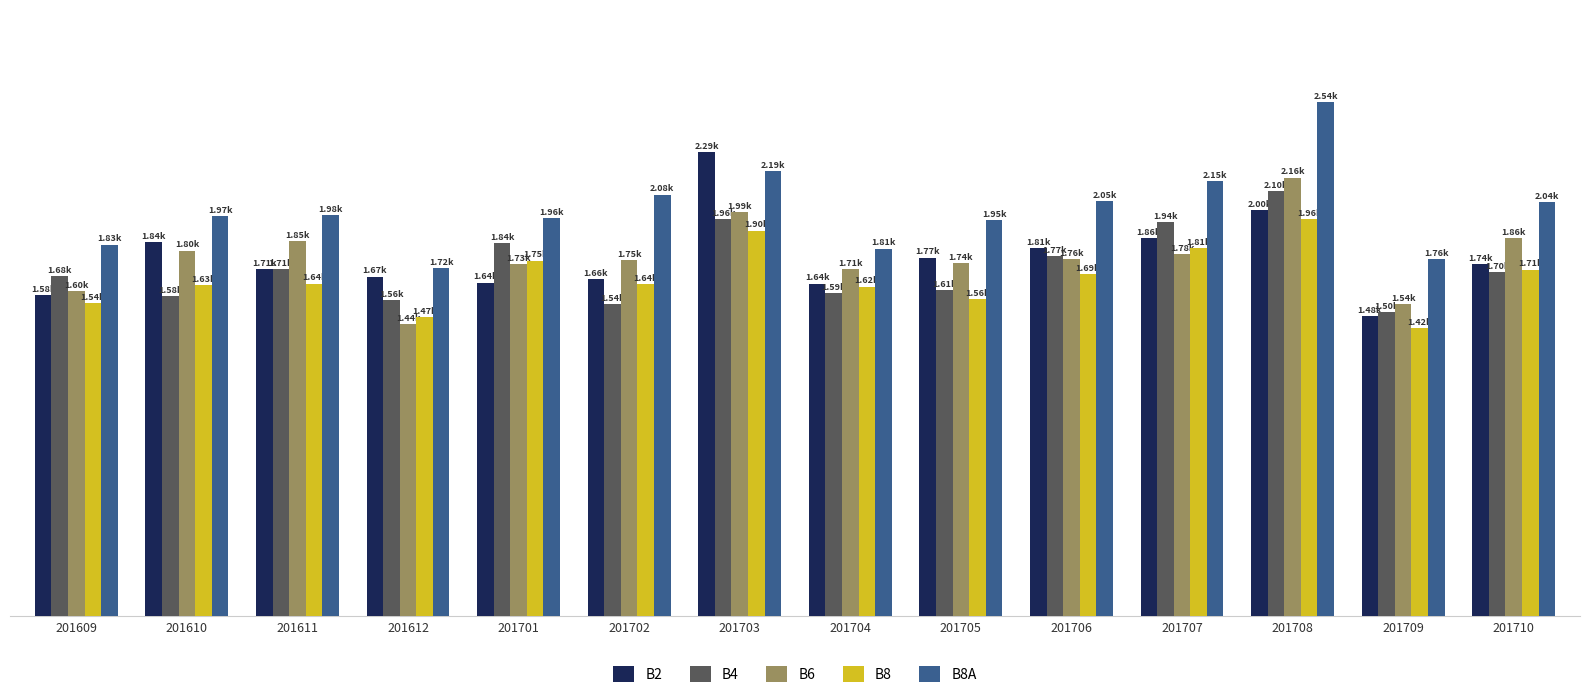

The B8 series shows 2964 at 201710. True or false?

False